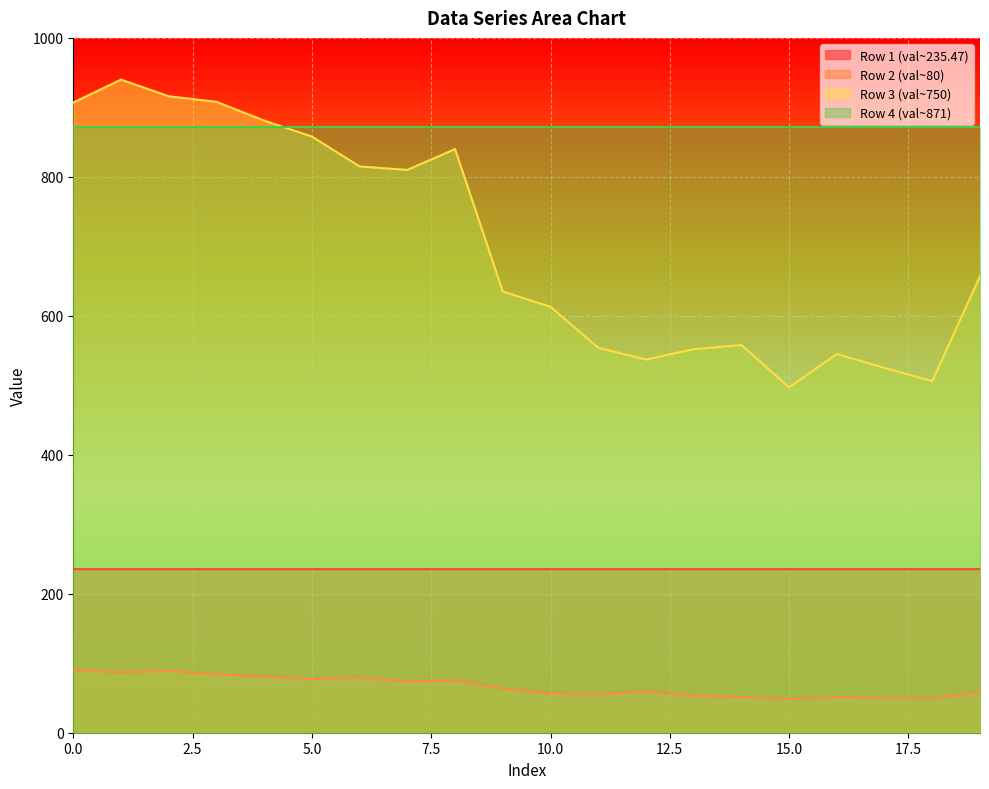

The value of Row 3 (val~750) at 5.0 is 858.0. True or false?

True